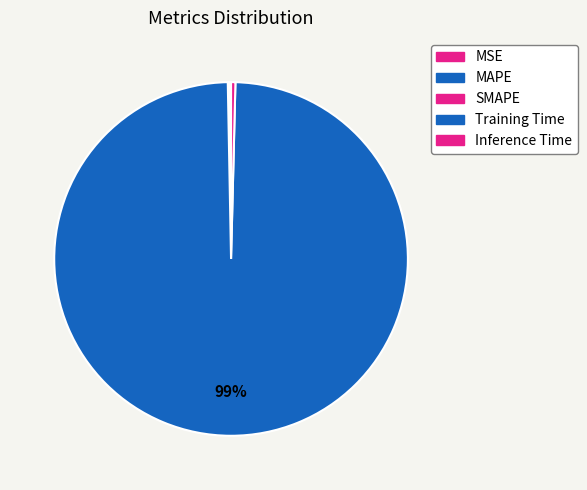

What portion of the pie excludes MSE?

100.0%